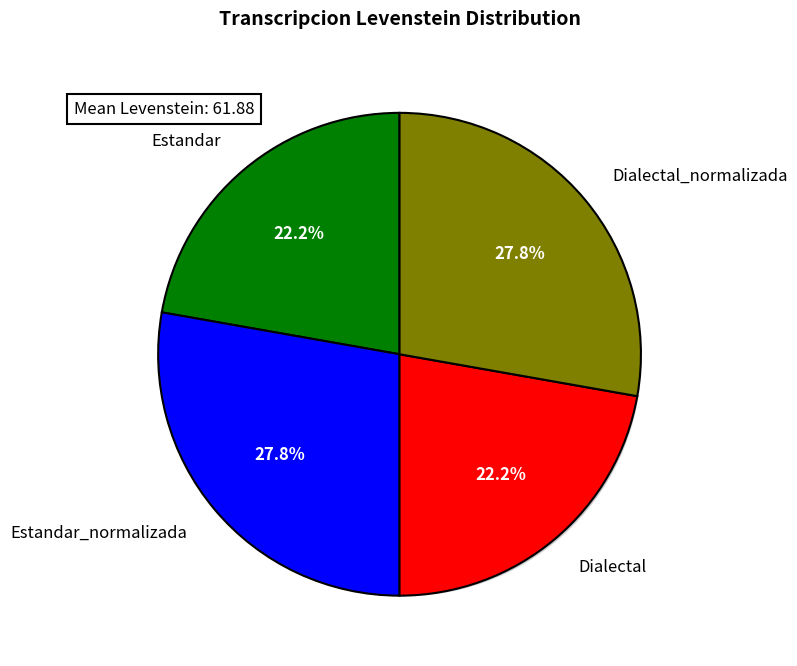

How many segments does this pie chart have?

4